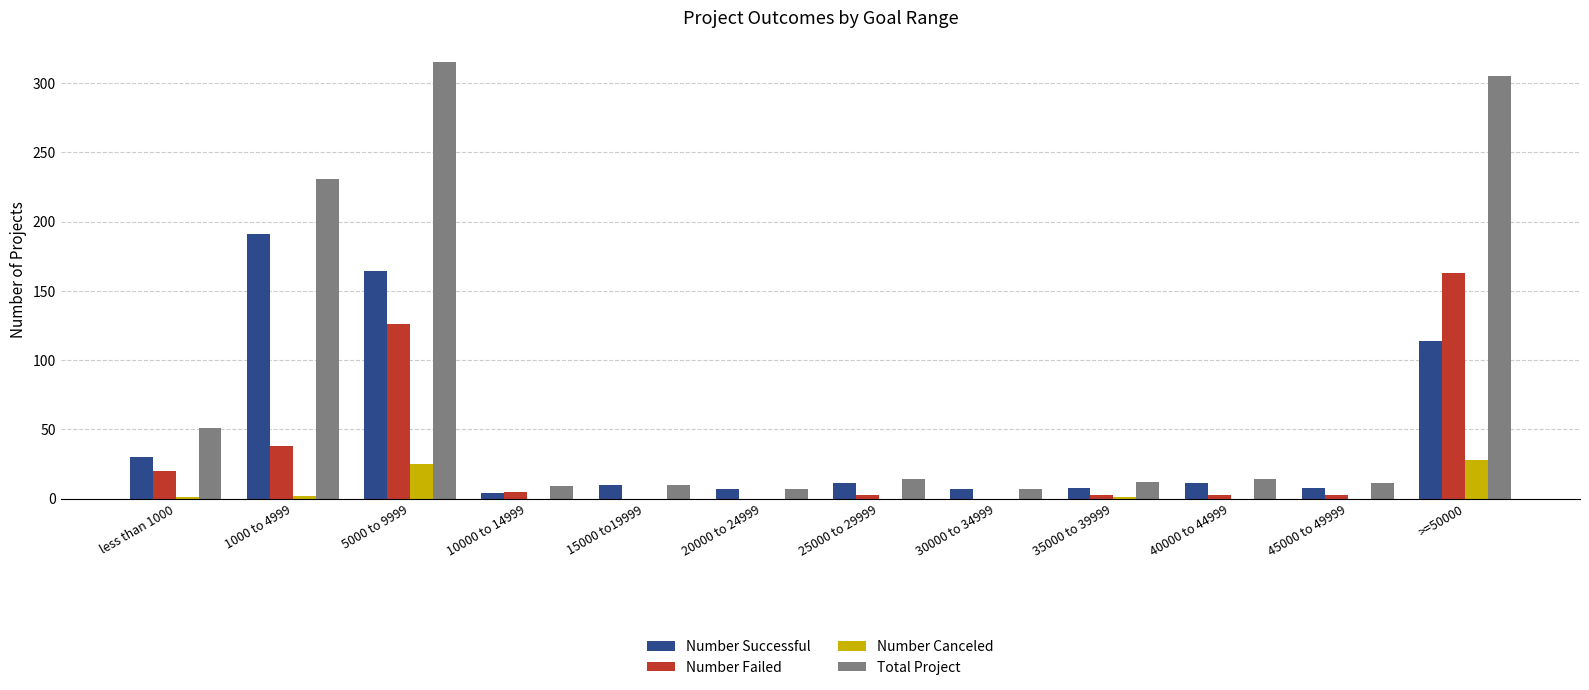

What is the average value of the Number Canceled series?

5